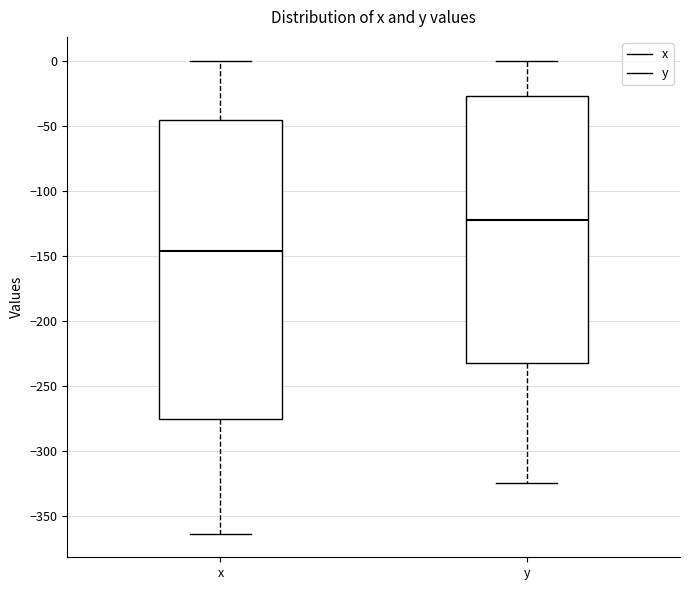

Which box's median line is the highest?

y